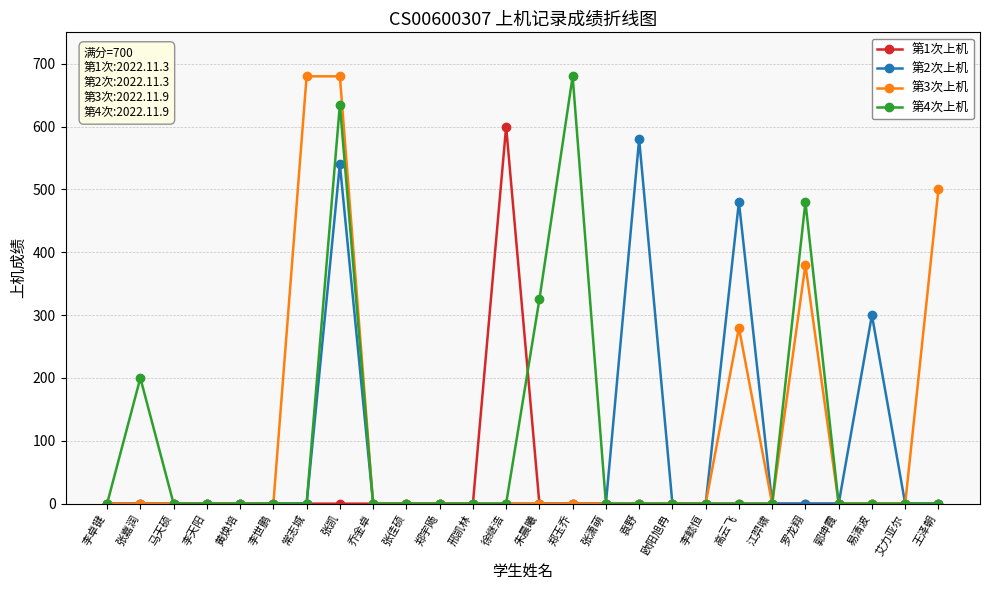

What is the greatest value displayed?

680